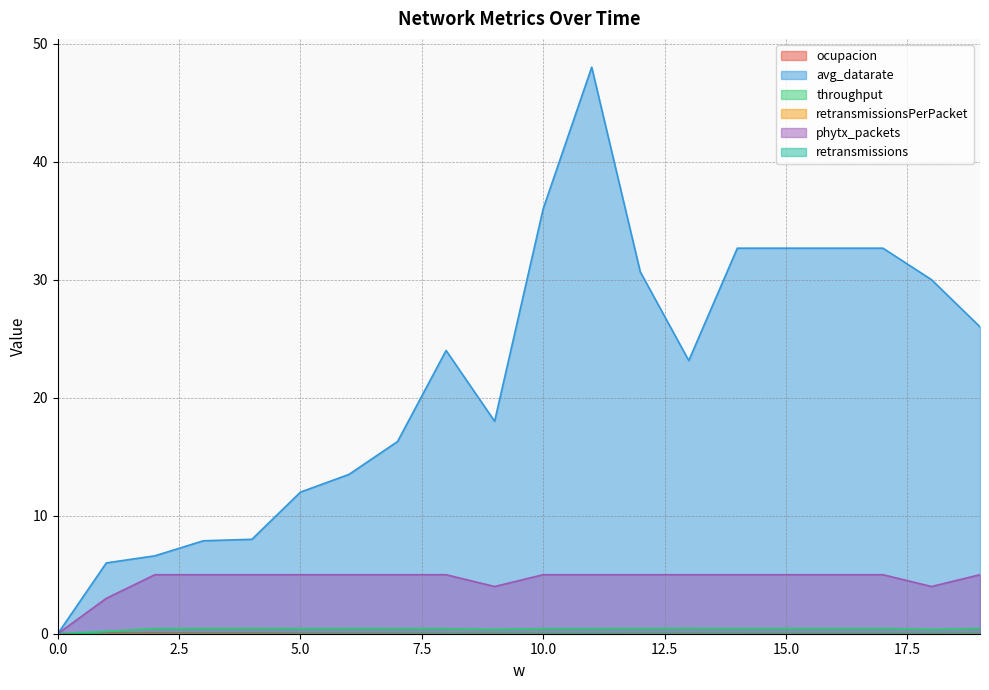

True or false: phytx_packets has a value of 5.0 at 7.

True